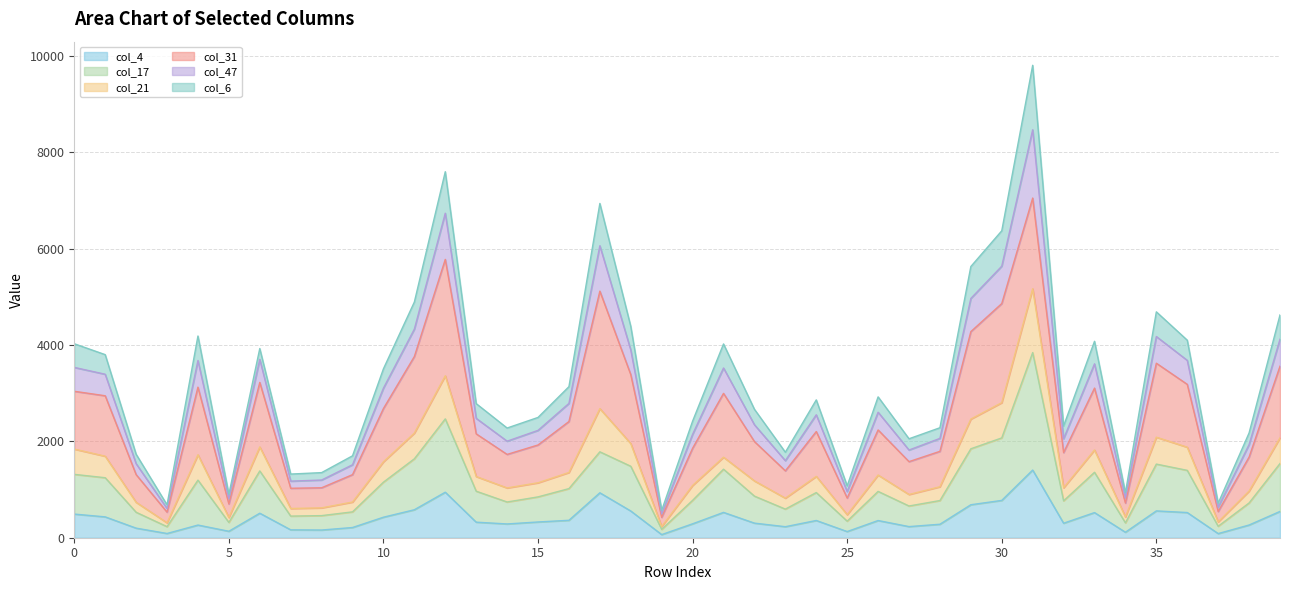

True or false: col_4 has a value of 491 at 0.

True